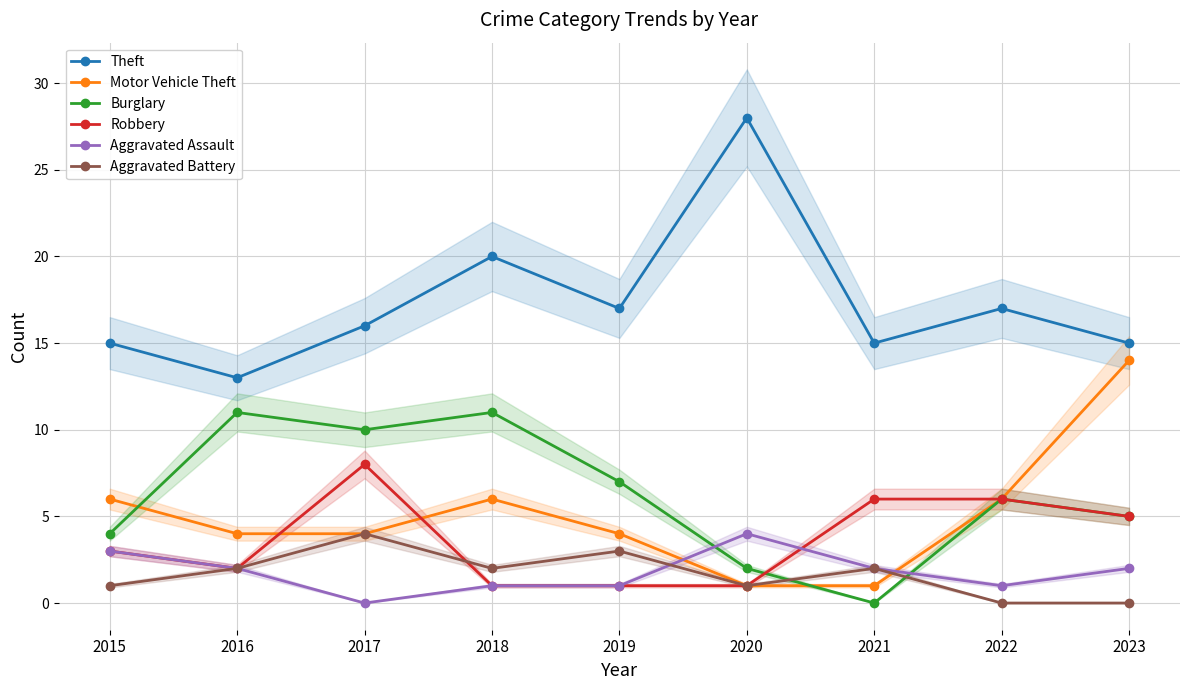

Read the Aggravated Assault value at 2015.

3